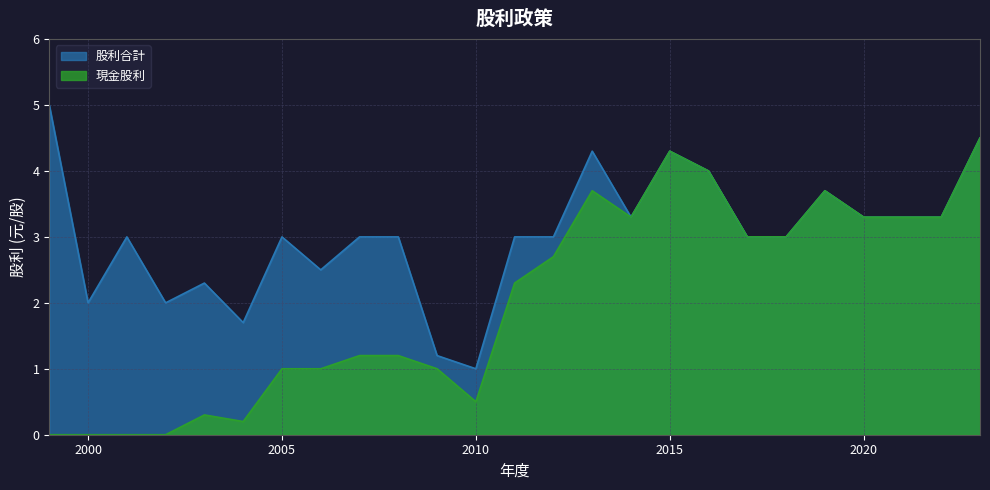

Which series has the widest spread of values?

現金股利